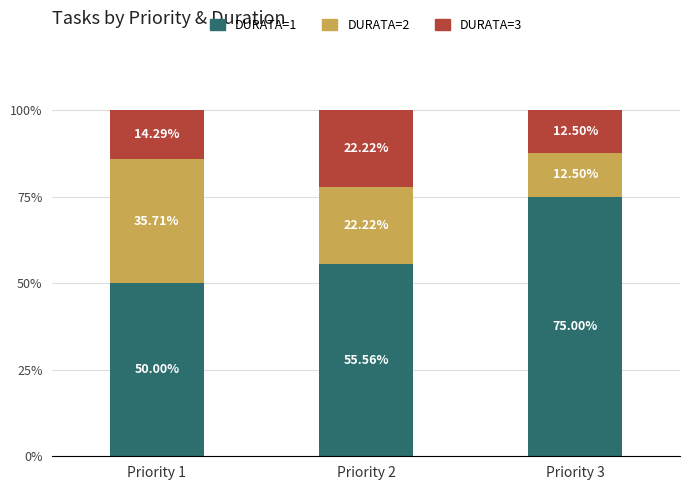

Rank the categories by DURATA=1 value from highest to lowest.

Priority 3, Priority 2, Priority 1